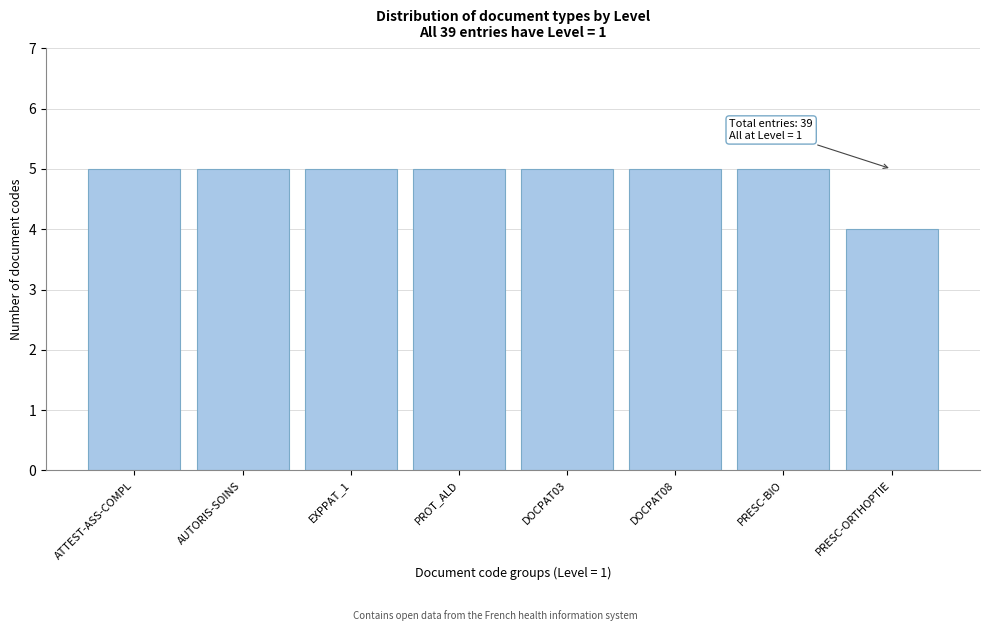

Reading left to right, extract all data points from this chart.

ATTEST-ASS-COMPL=5	AUTORIS-SOINS=5	EXPPAT_1=5	PROT_ALD=5	DOCPAT03=5	DOCPAT08=5	PRESC-BIO=5	PRESC-ORTHOPTIE=4